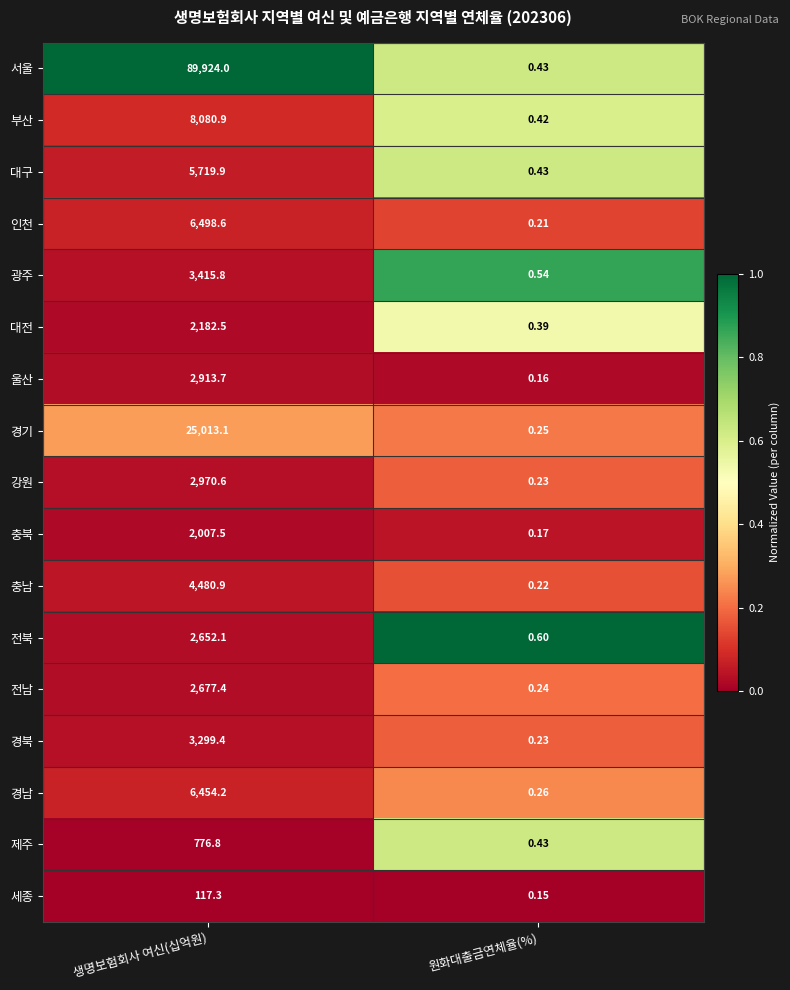

List the series in order of their peak value, highest first.

서울, 경기, 부산, 인천, 경남, 대구, 충남, 광주, 경북, 강원, 울산, 전남, 전북, 대전, 충북, 제주, 세종